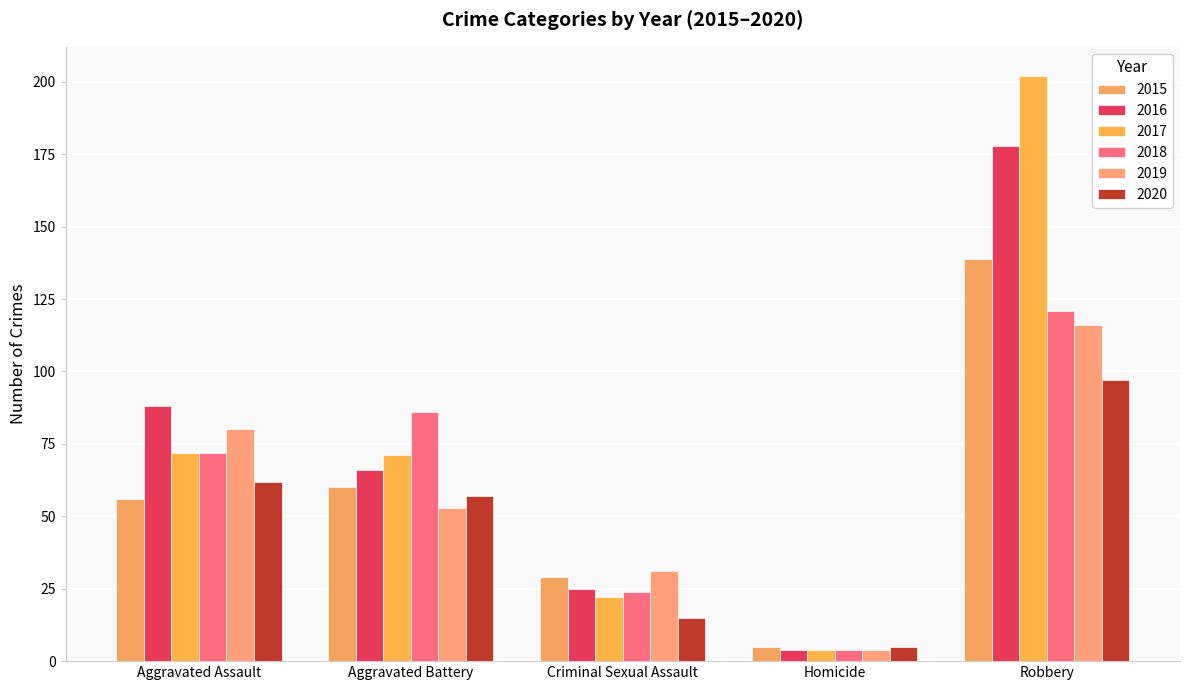

Which category has the highest value in the 2016 series?

Robbery